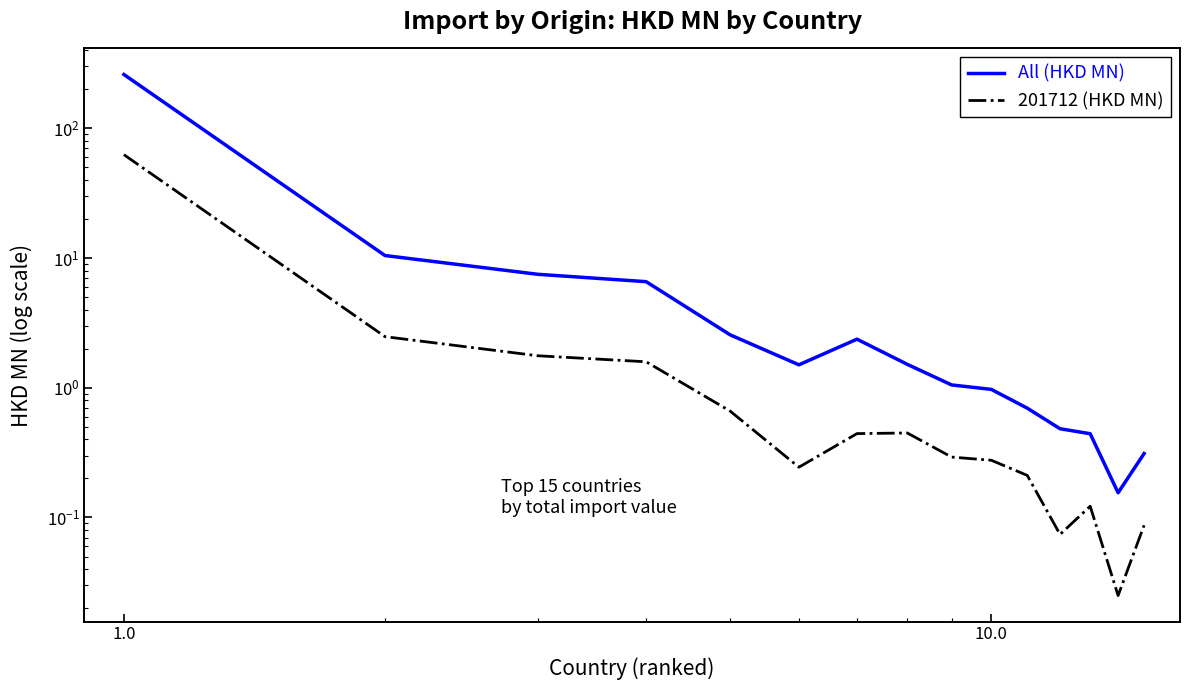

List the series in order of their overall mean, highest first.

All (HKD MN), 201712 (HKD MN)